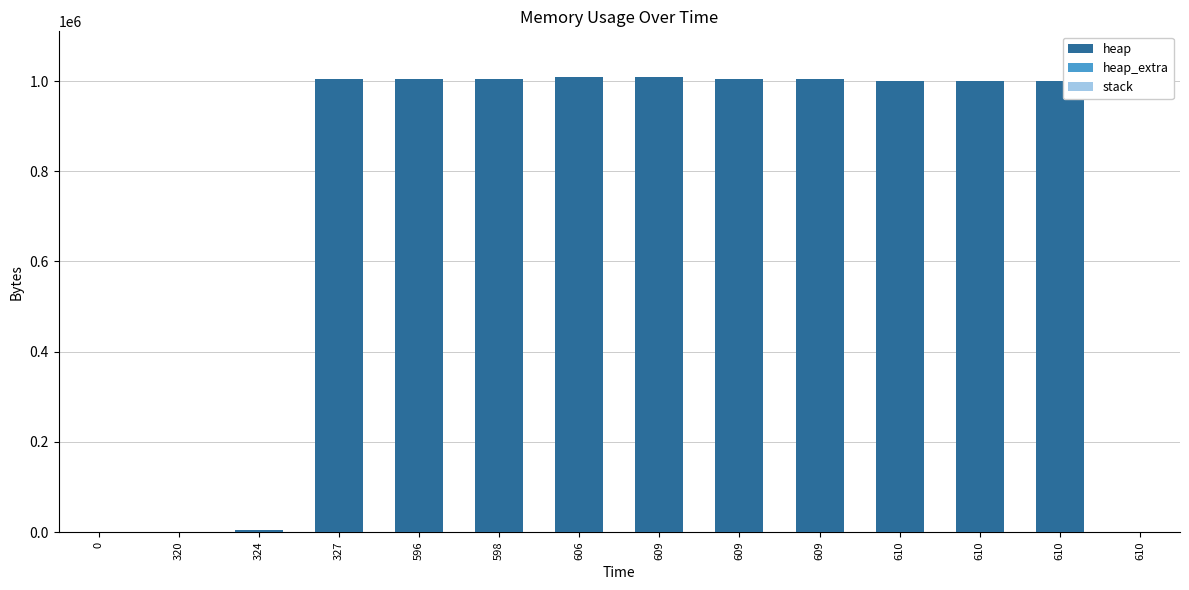

Are the bars grouped side by side (vs. stacked)?

No